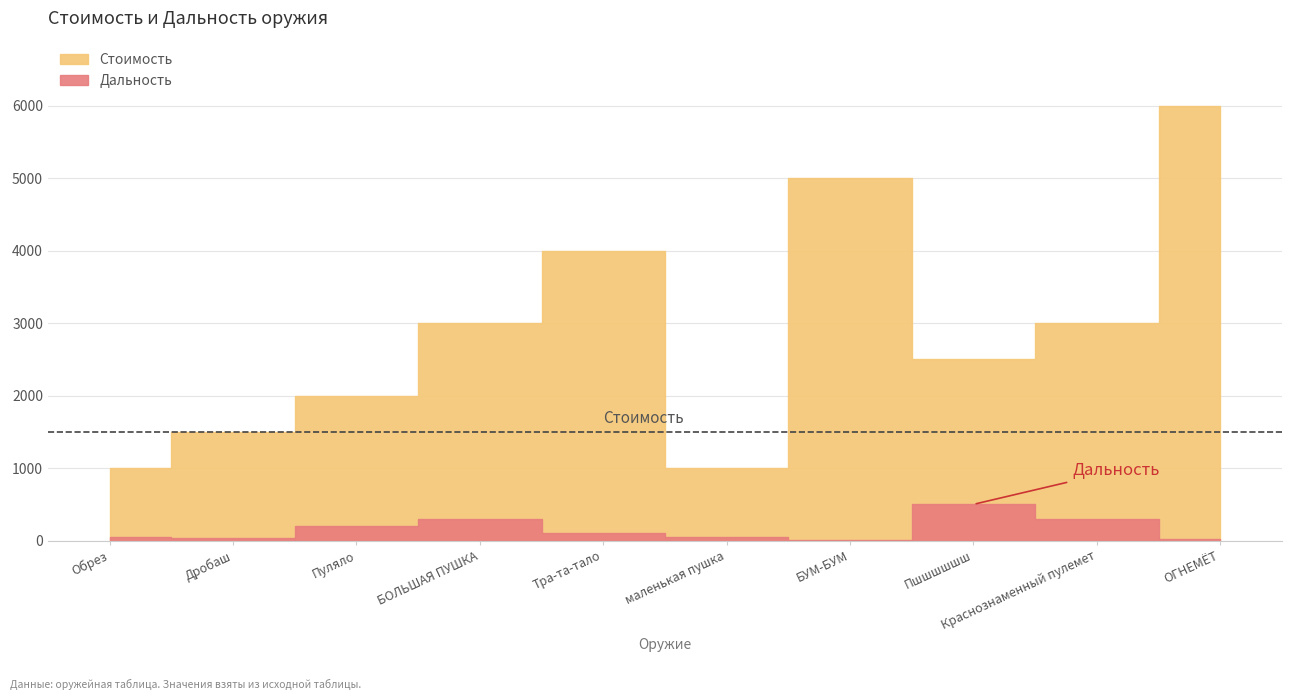

What is the label of the 5th point from the right?

маленькая пушка